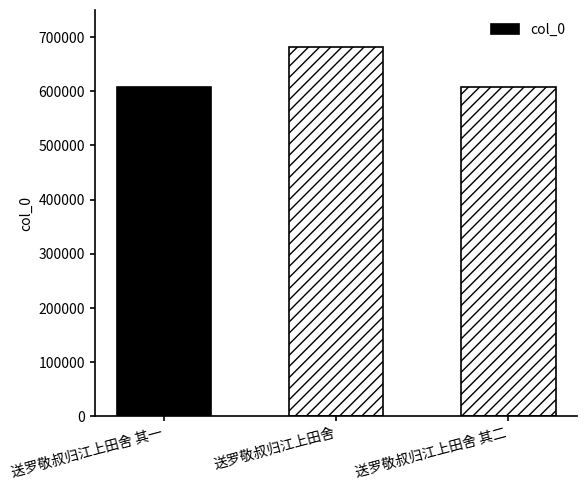

Which has a higher value, 送罗敬叔归江上田舍 or 送罗敬叔归江上田舍 其一?

送罗敬叔归江上田舍